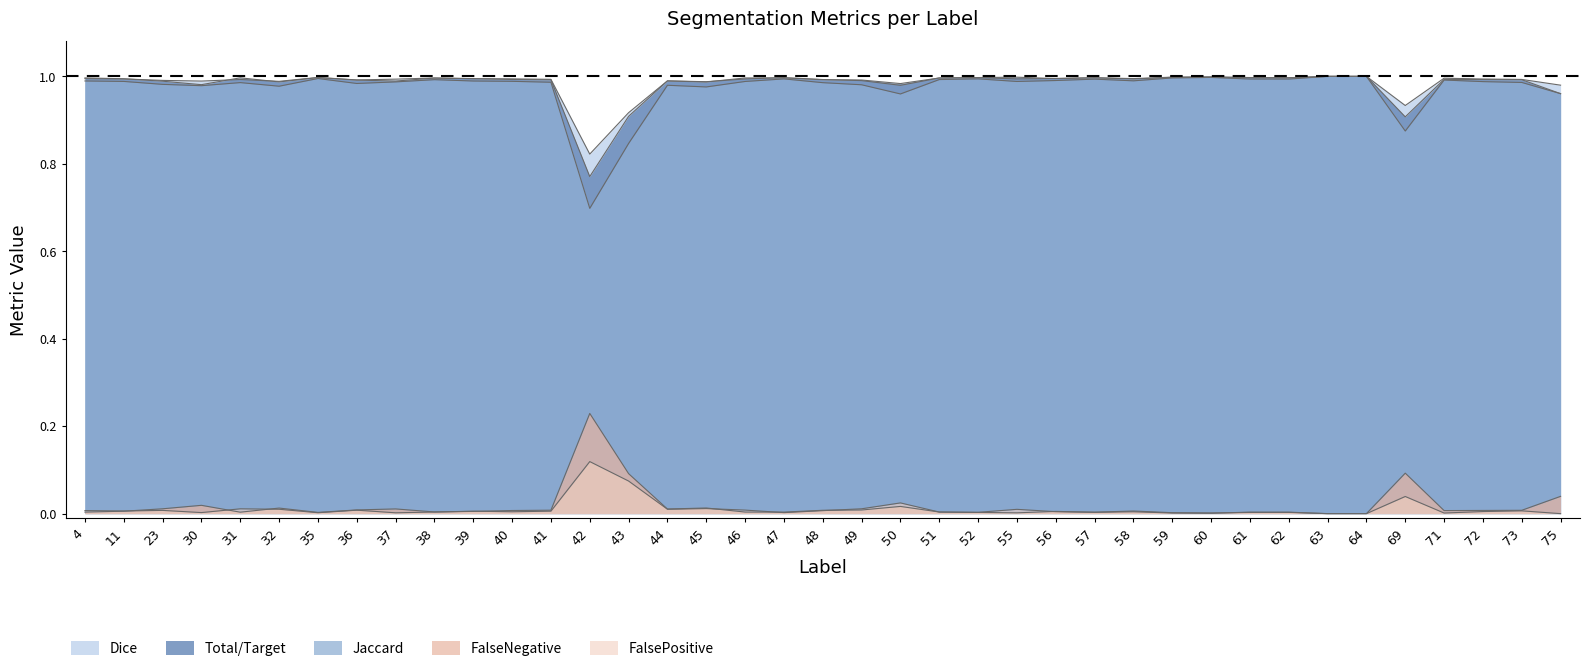

At how many categories does at least one series exceed 0?

39